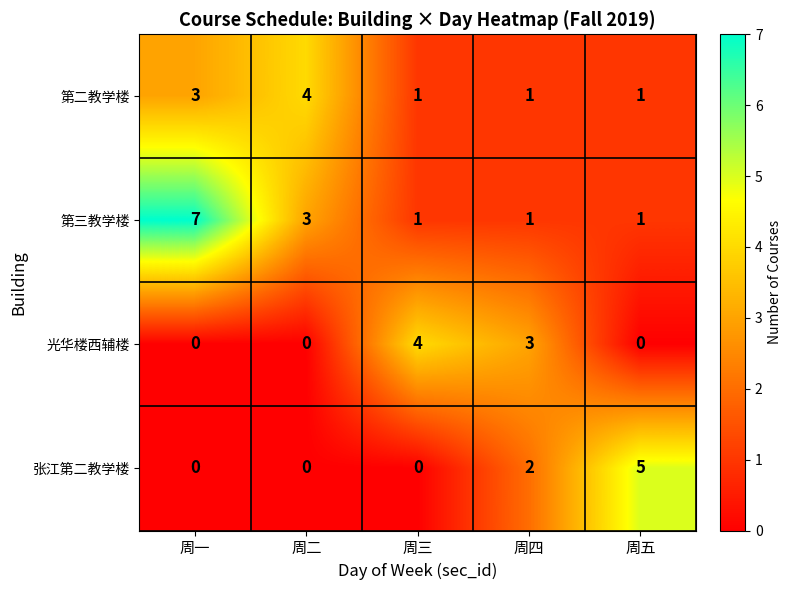

Which series has the widest spread of values?

第三教学楼